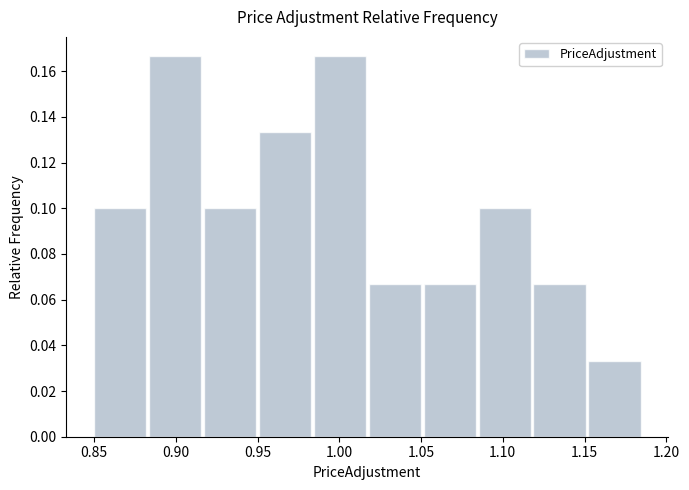

Reading left to right, list every bar in this chart as the range it spans on the x-axis followed by its height. Neither the bar edges nor the heights are printed on the chart, so give them approximately, as read against the axes.

0.850 to 0.885: 0.100
0.885 to 0.915: 0.166
0.915 to 0.950: 0.100
0.950 to 0.985: 0.134
0.985 to 1.015: 0.166
1.015 to 1.050: 0.066
1.050 to 1.085: 0.066
1.085 to 1.120: 0.100
1.120 to 1.150: 0.066
1.150 to 1.185: 0.034